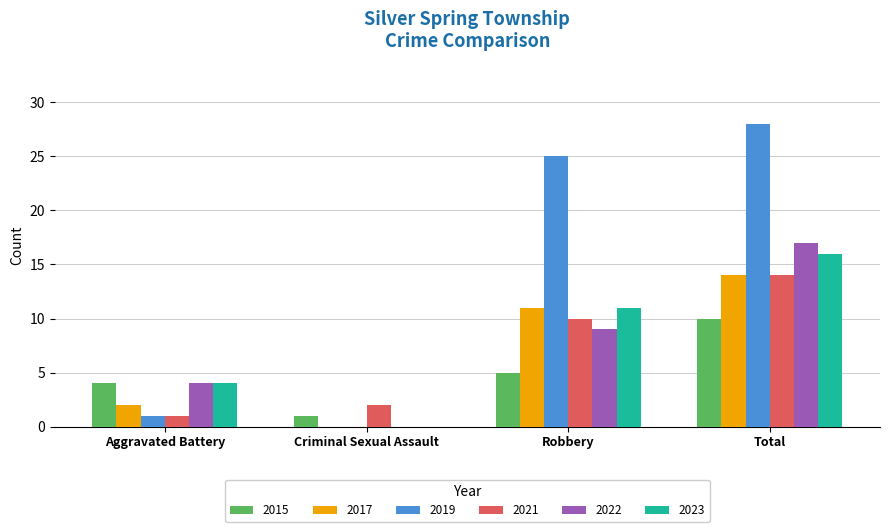

What is the maximum value shown in the chart?

28